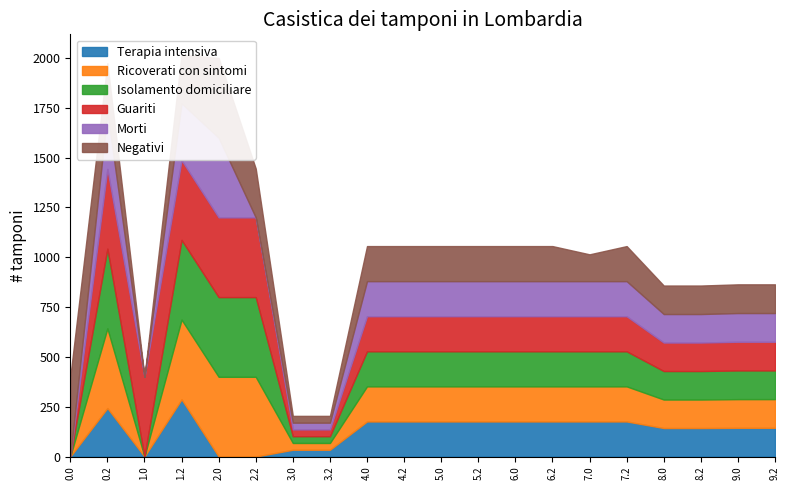

True or false: Ricoverati con sintomi has a value of 176.0 at 6.2.

True